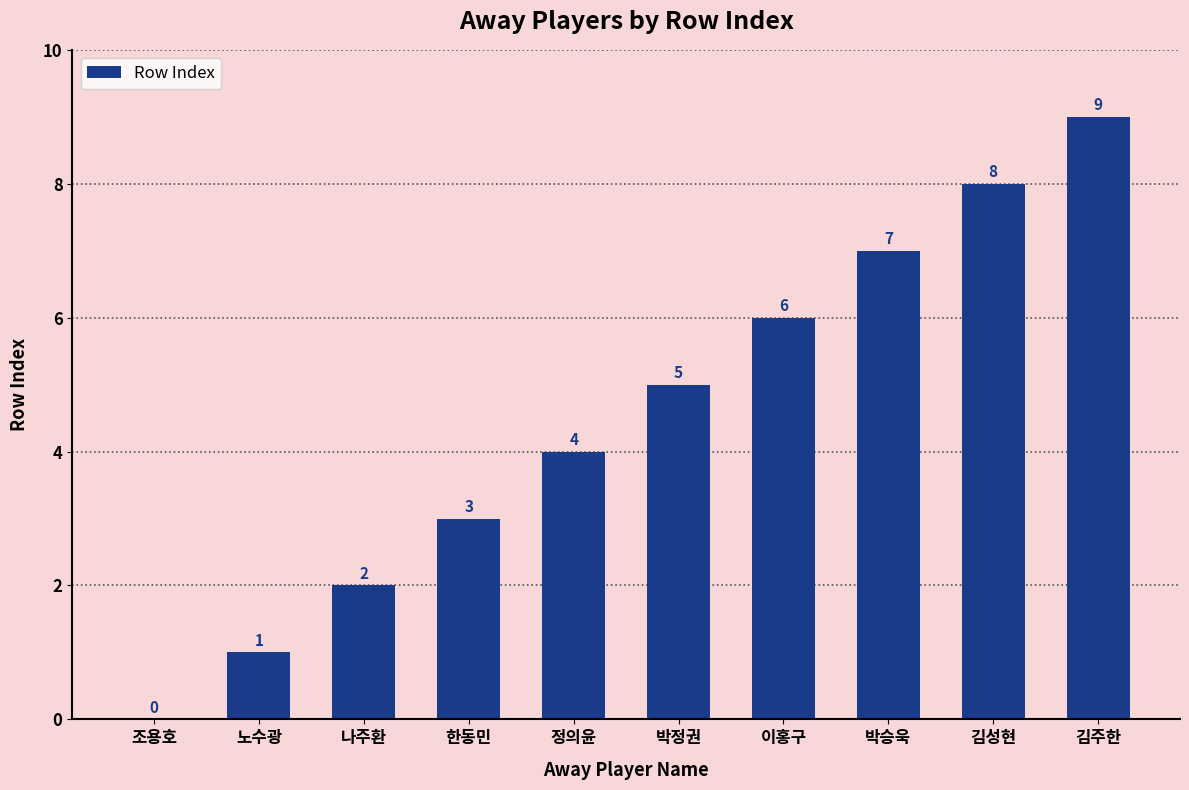

At which category does the chart reach its peak across all series?

김주한